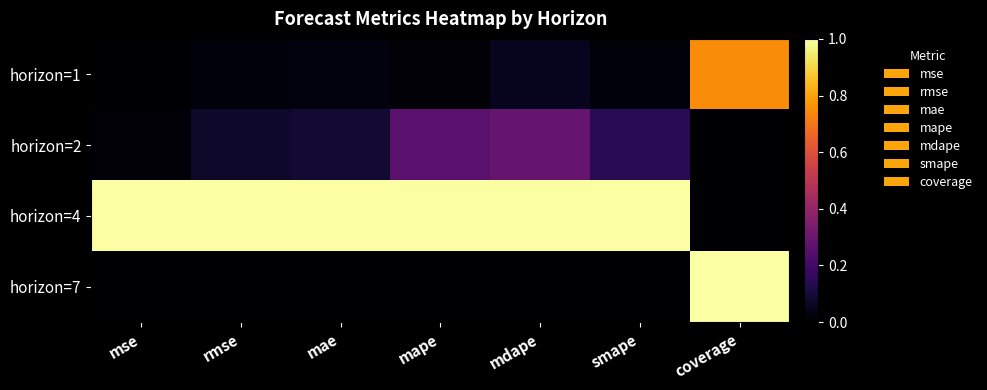

Which series has the widest spread of values?

horizon=4